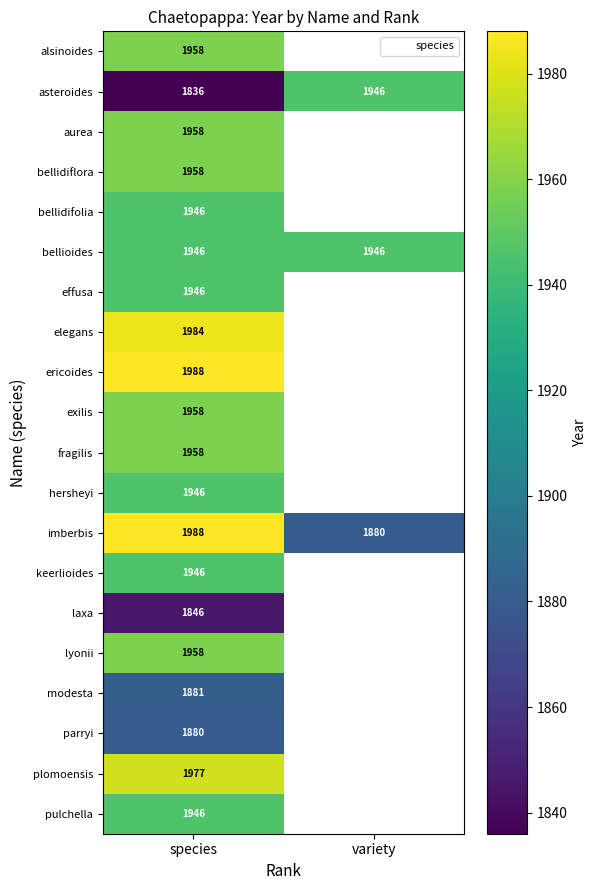

How many series are shown in this chart?

20